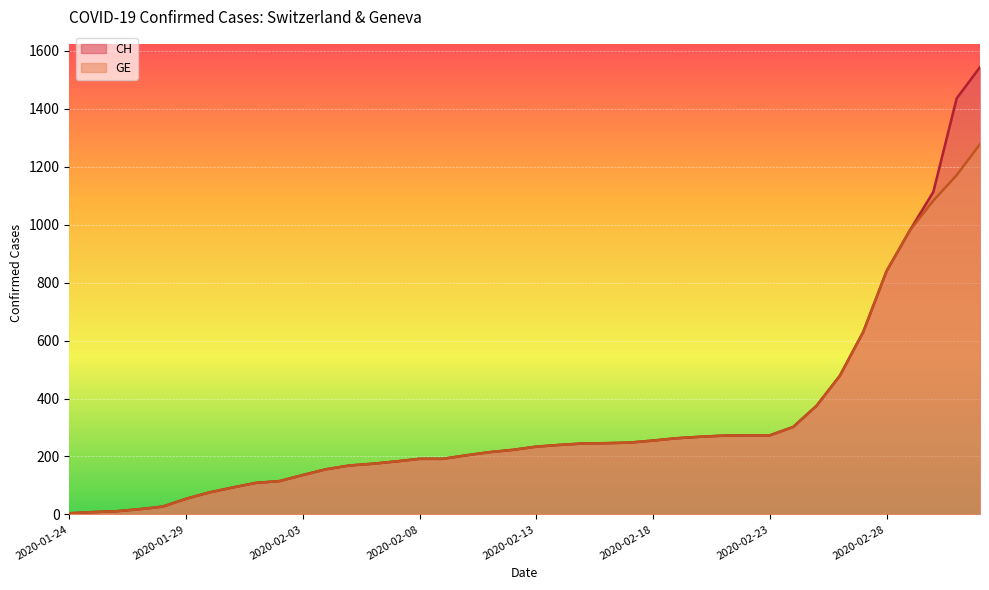

What are all the series names shown in the legend?

CH, GE